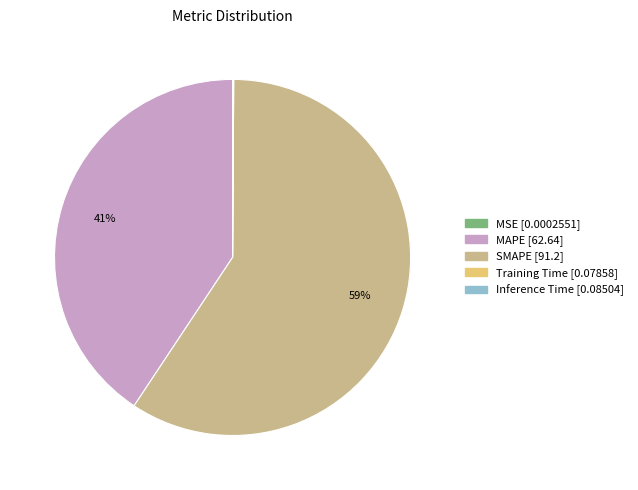

To the nearest percent, what portion does MAPE represent?

41%